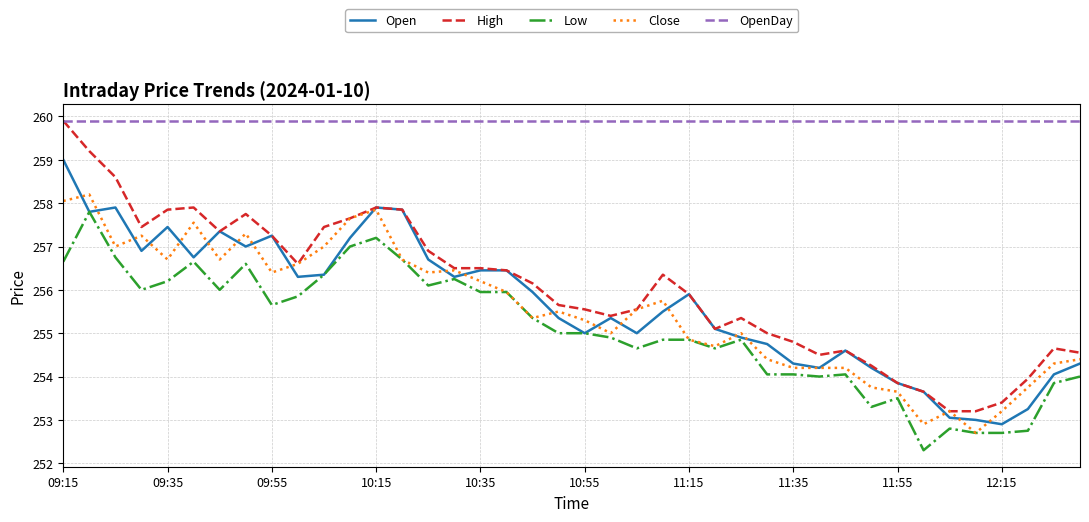

What is the highest value of the Close series?

258.2